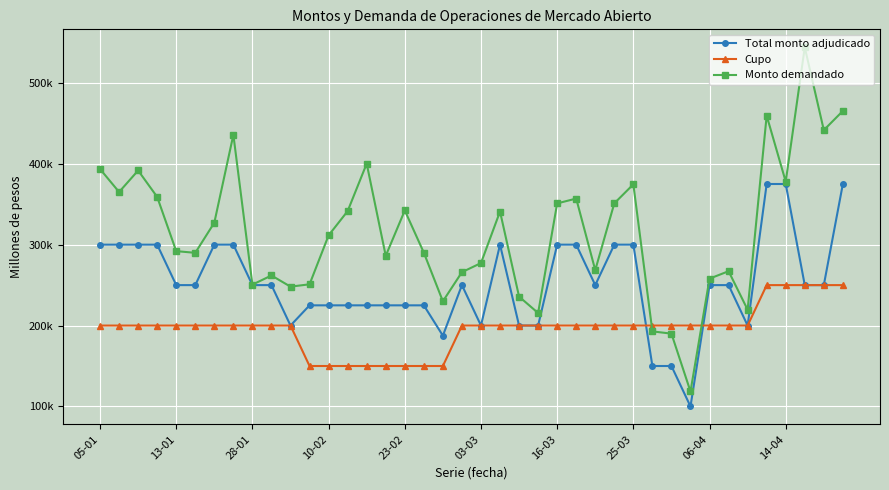

True or false: Total monto adjudicado has more than 0 interior local peaks.

True